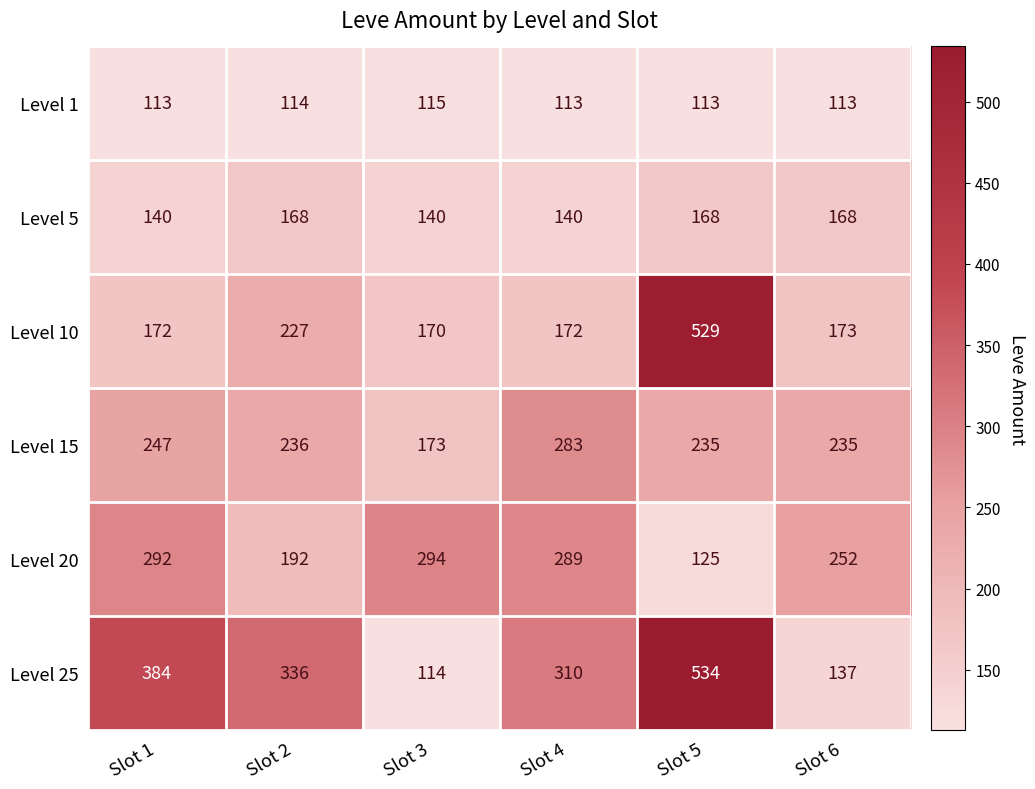

Which series has the largest range (max minus min)?

Level 25